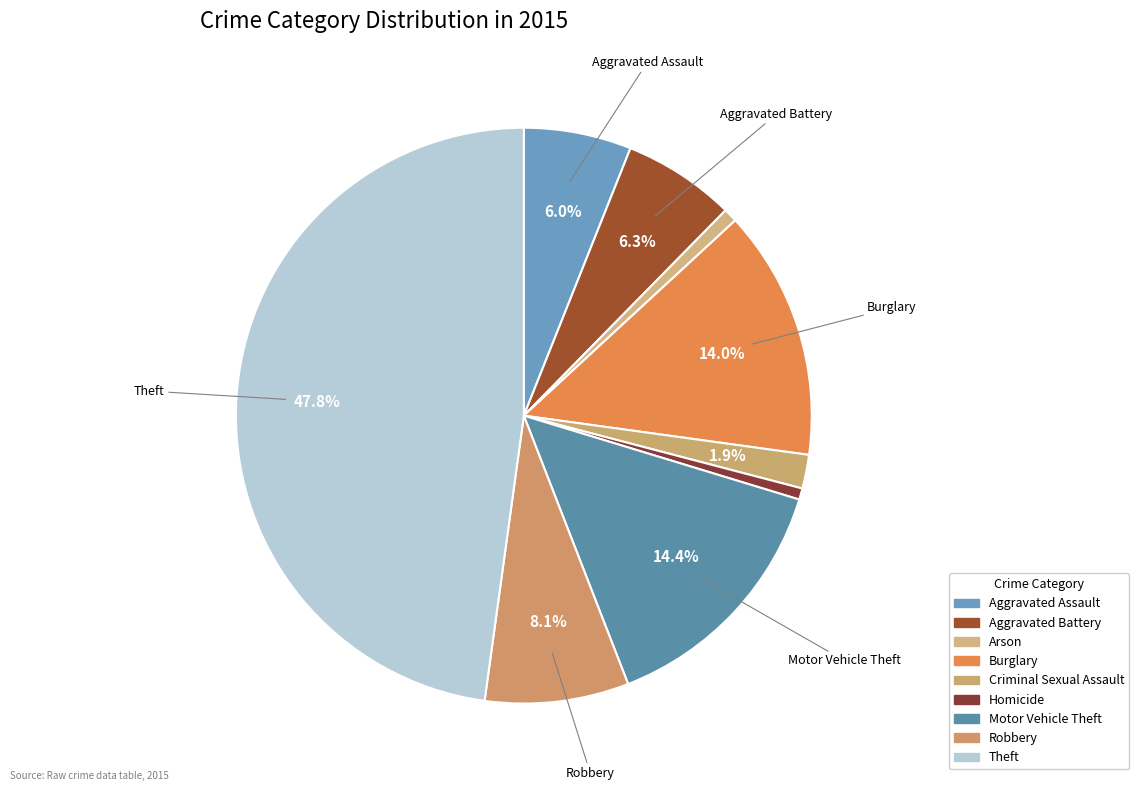

Do Burglary and Theft together represent more than half of the pie?

Yes